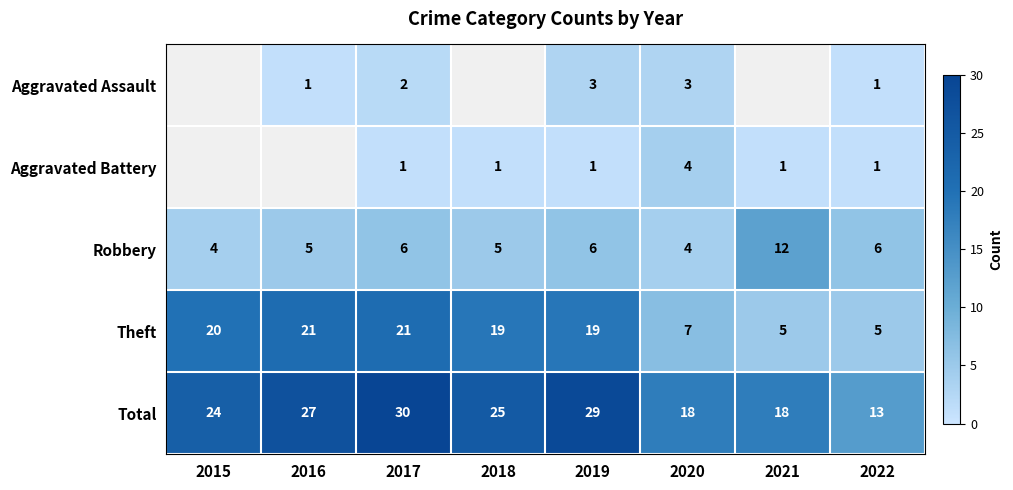

What is the difference between the maximum and minimum values in the Total series?

17